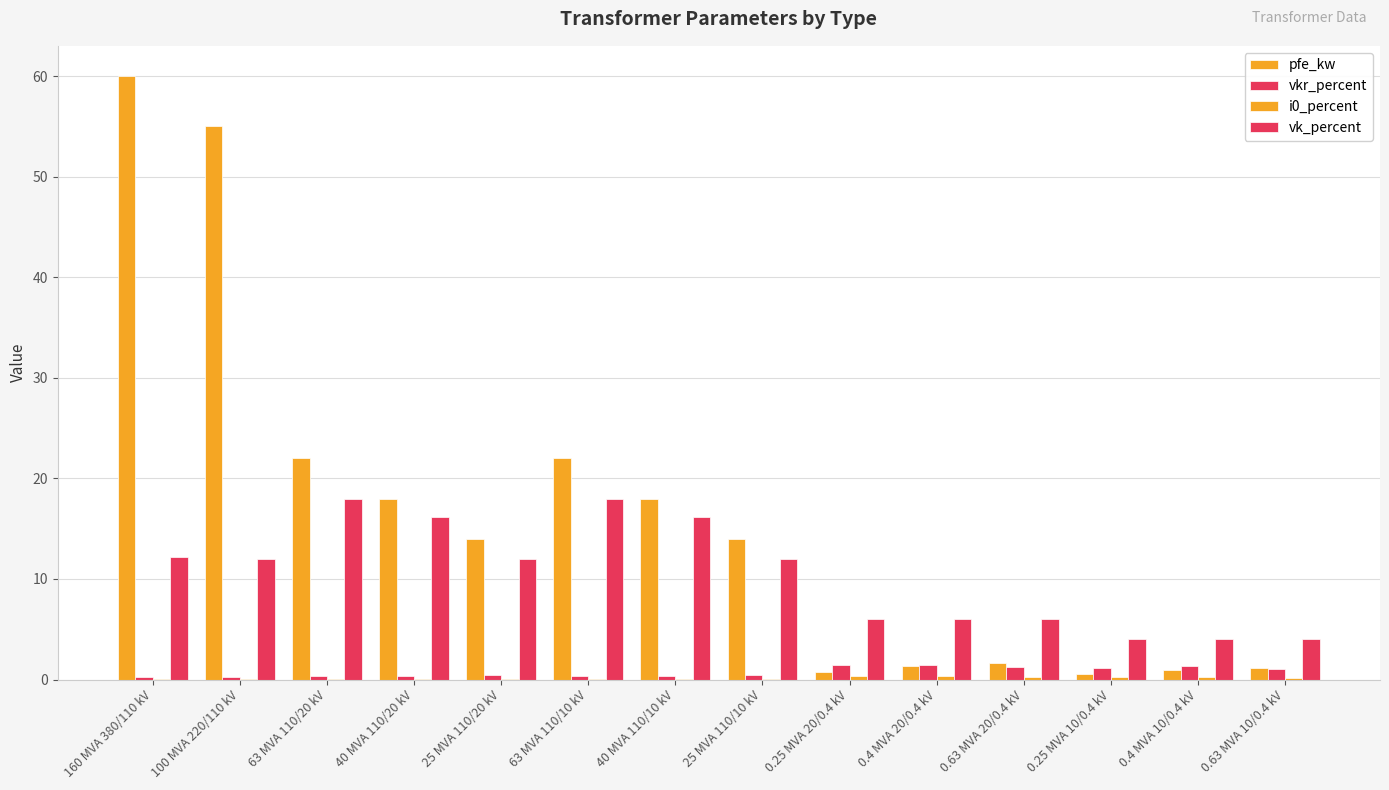

How many groups of bars are there?

14